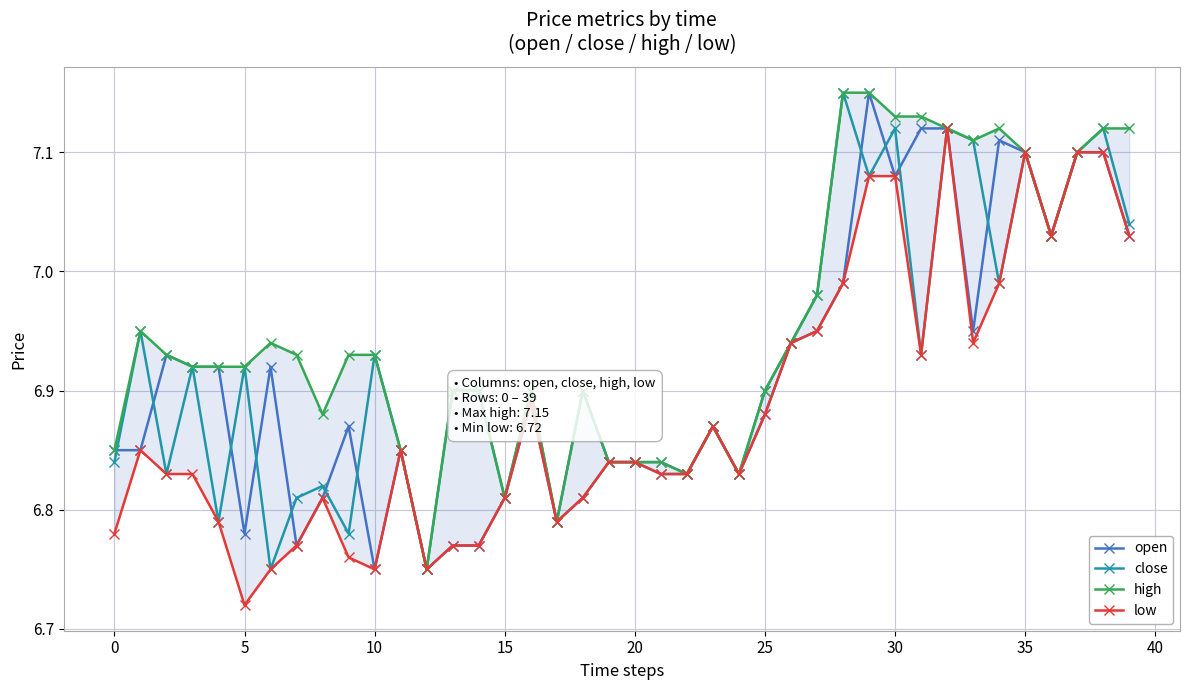

What is the label of the 30th point from the left?

29